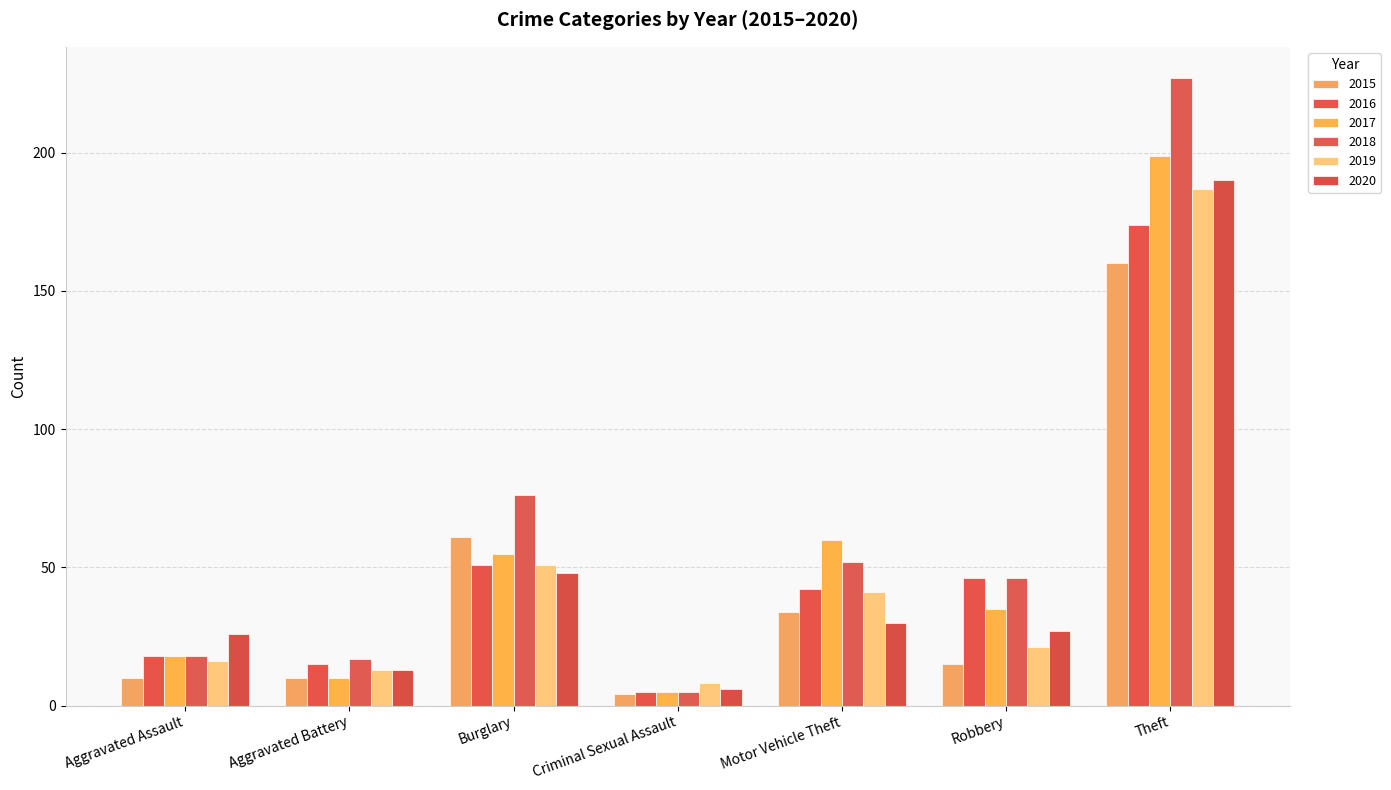

Where is 2015 nearest to the value 82?

Burglary